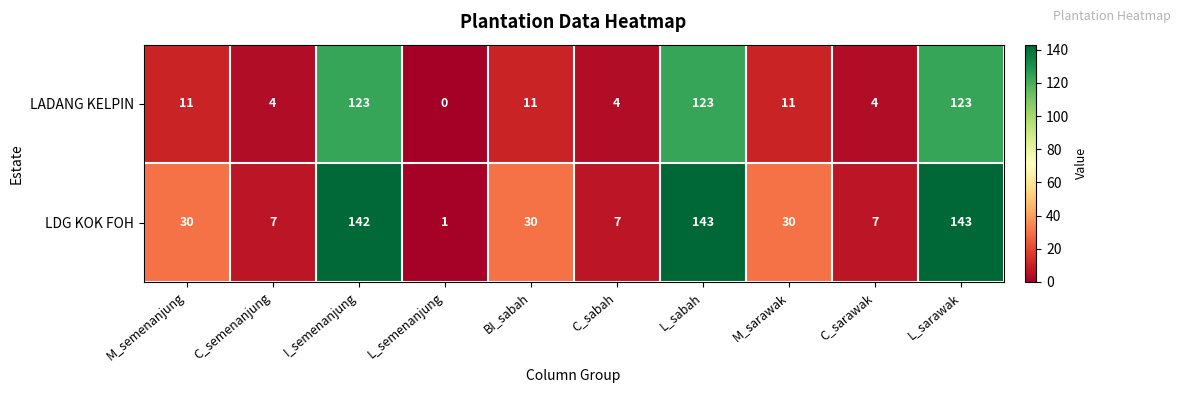

Is it true that LADANG KELPIN equals 123 at I_semenanjung?

True